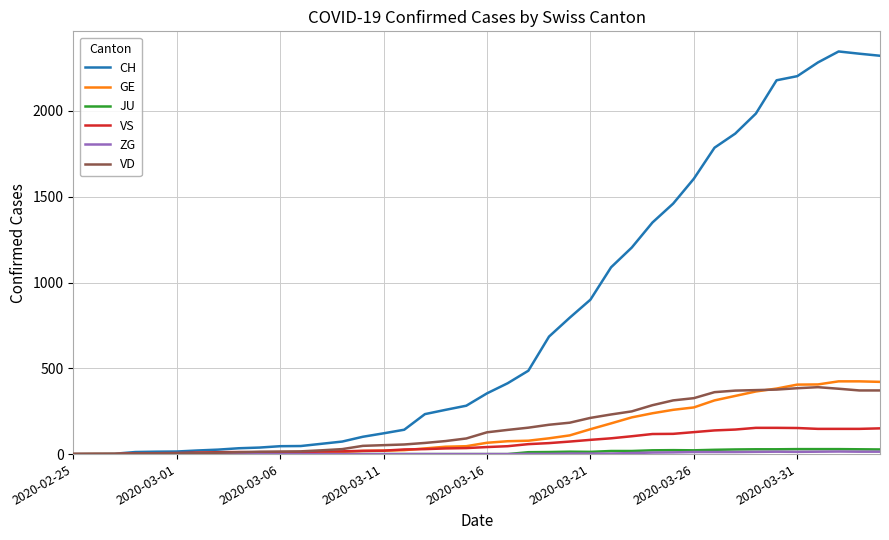

What is the difference between the maximum and second lowest values in the GE series?

423